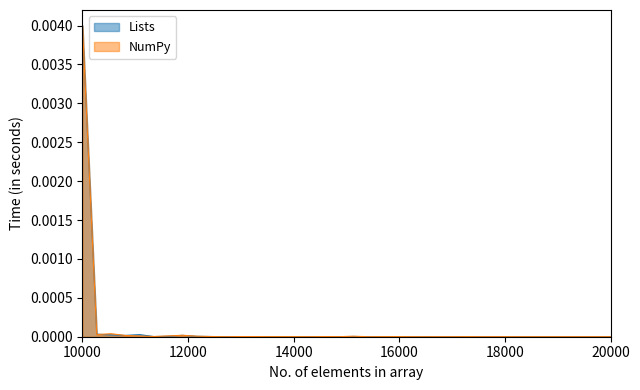

Does the chart have visible grid lines?

No